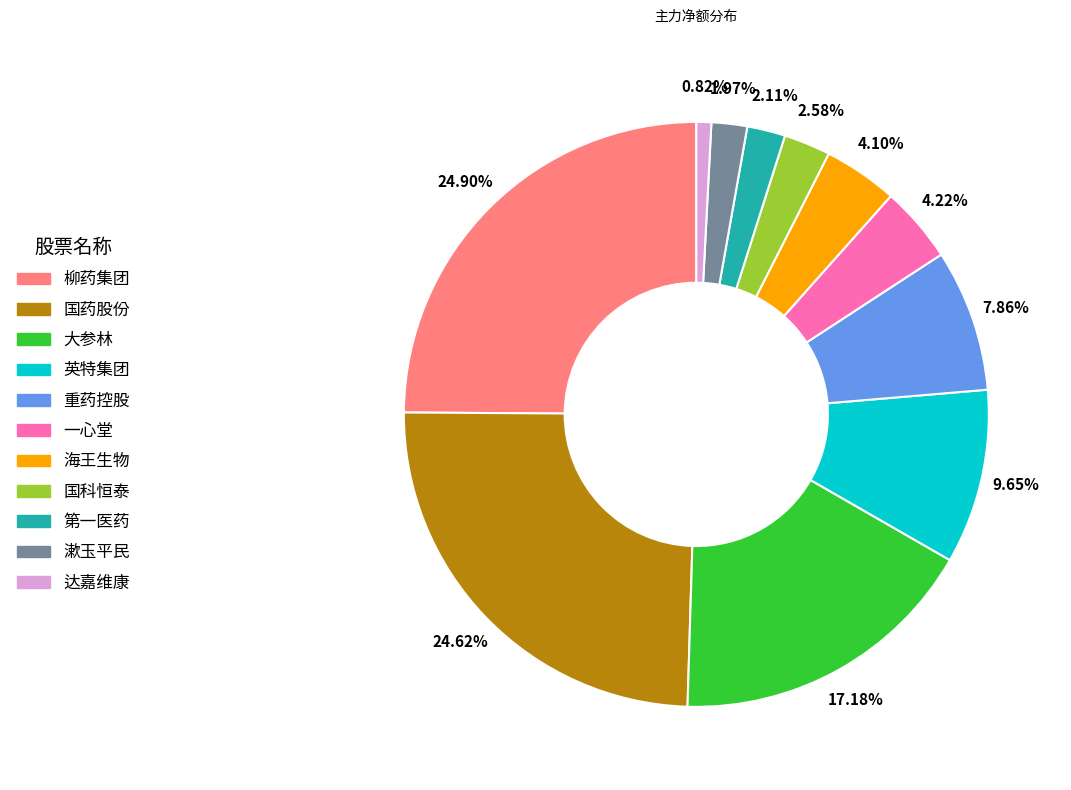

To the nearest percent, what portion does 一心堂 represent?

4%